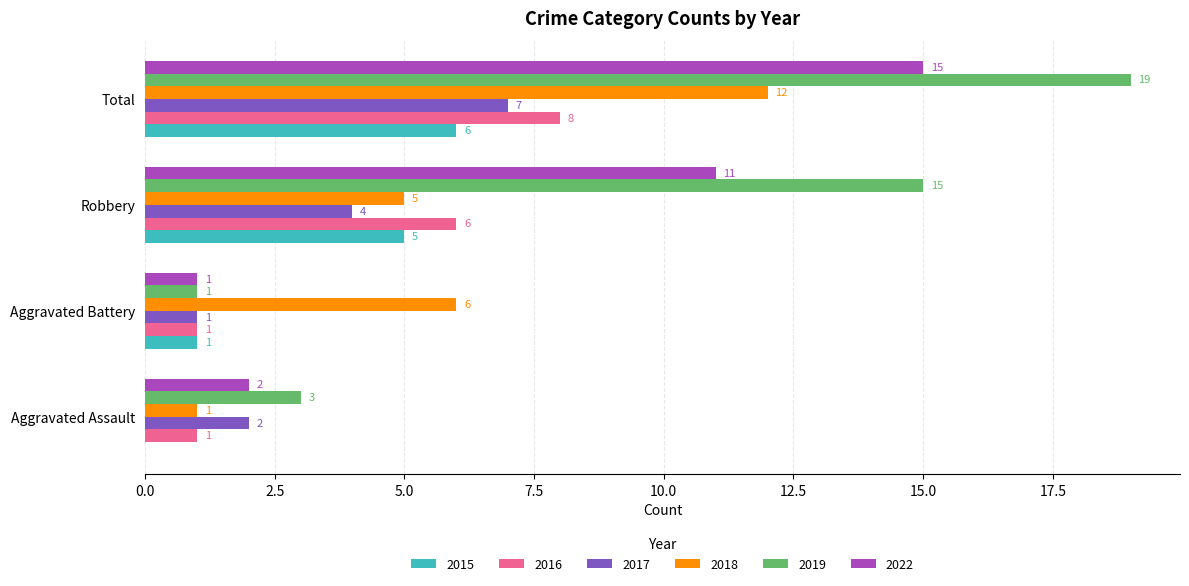

Is the value of 2017 at Aggravated Battery greater than the value of 2015 at Robbery?

No